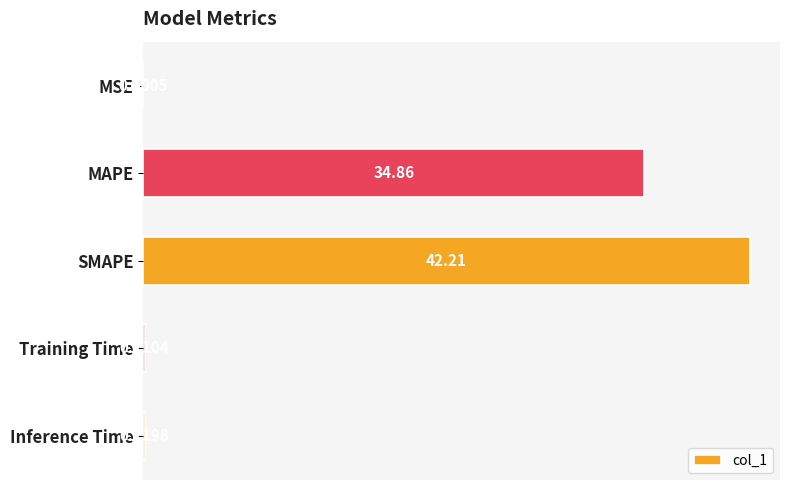

Where is the data nearest to the value 21?

MAPE